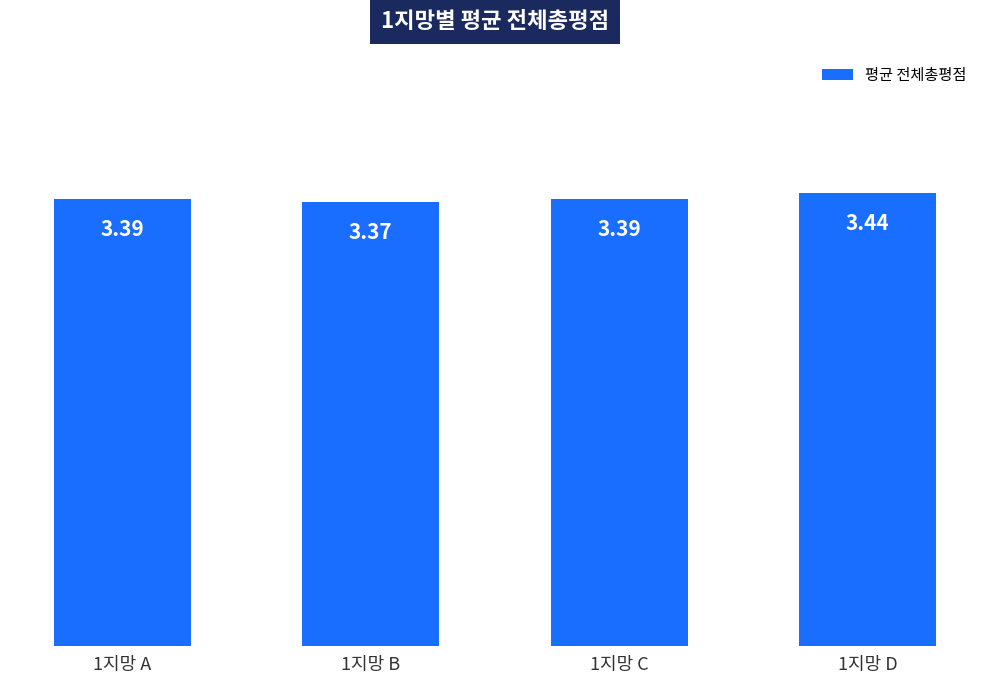

Are the bars grouped side by side (vs. stacked)?

No